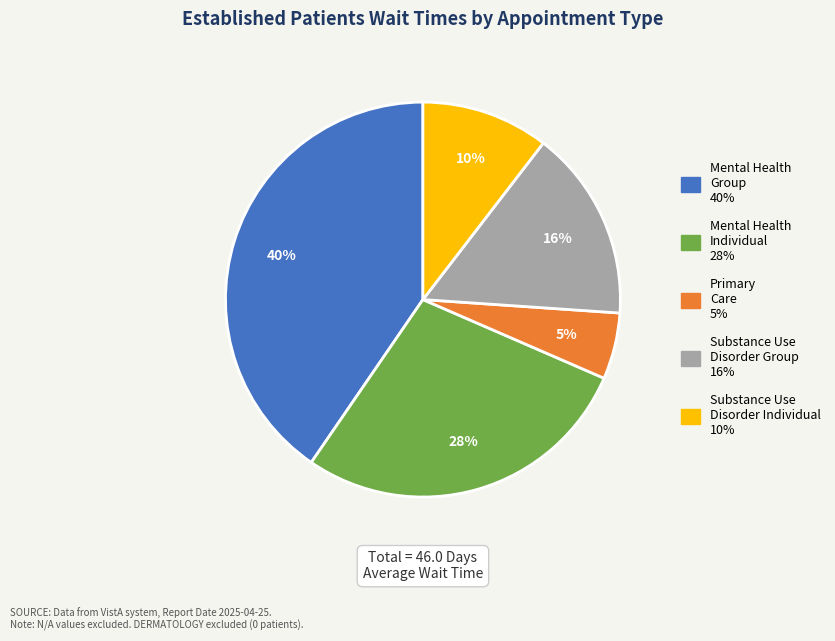

To the nearest percent, what is the difference between the largest and smallest slice percentages?

35%